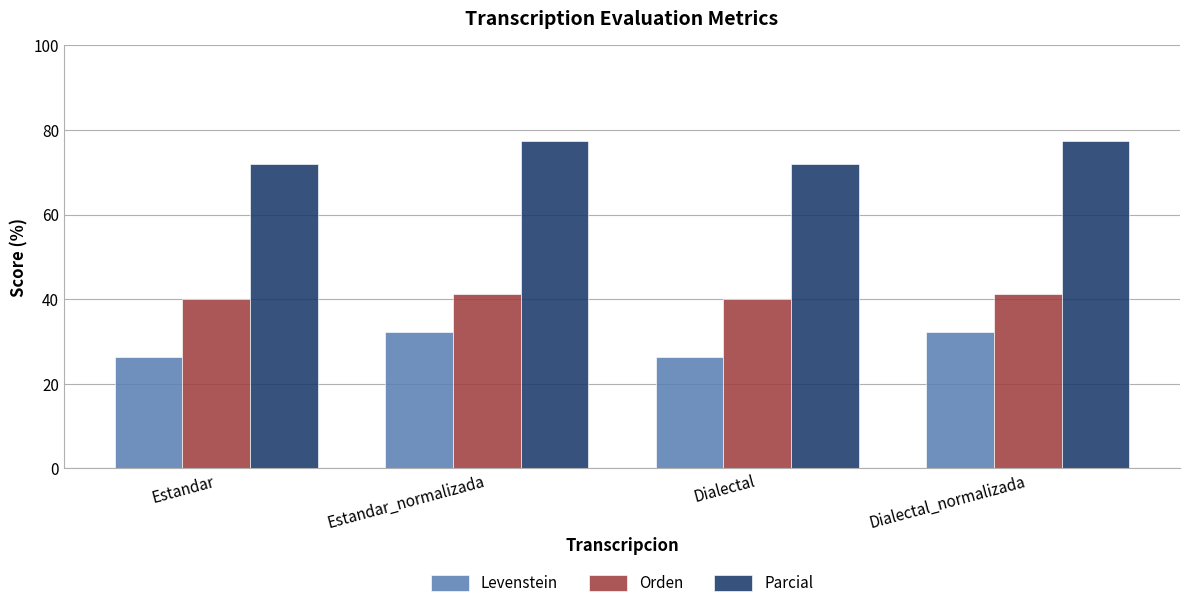

Rank the series by their average value, from highest to lowest.

Parcial, Orden, Levenstein